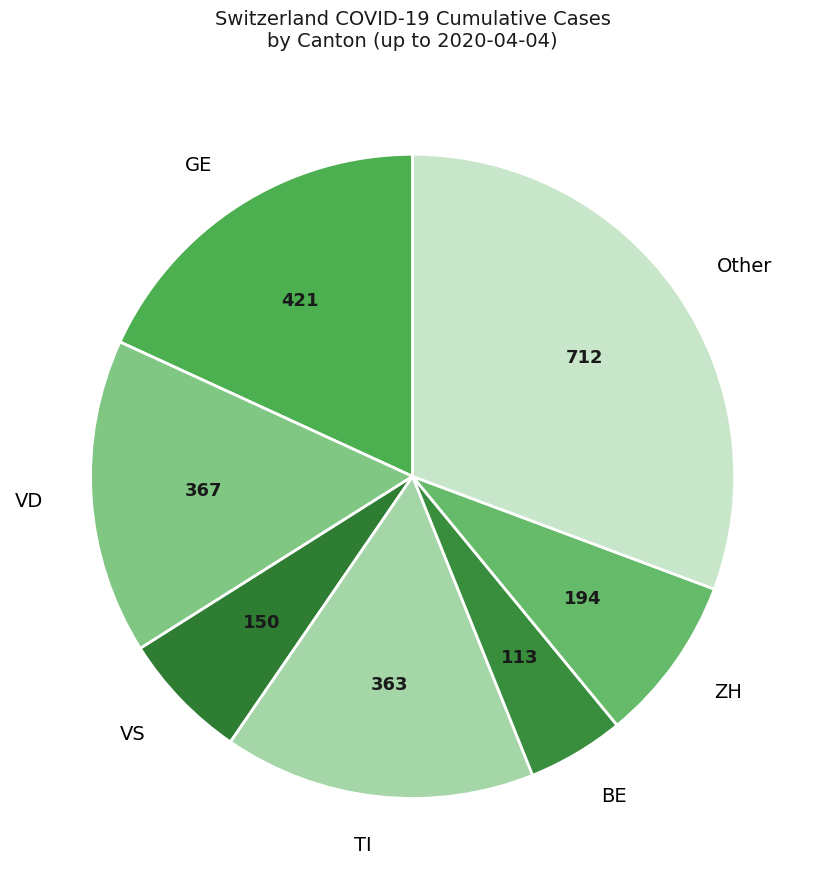

True or false: VS accounts for 21% of the total.

False